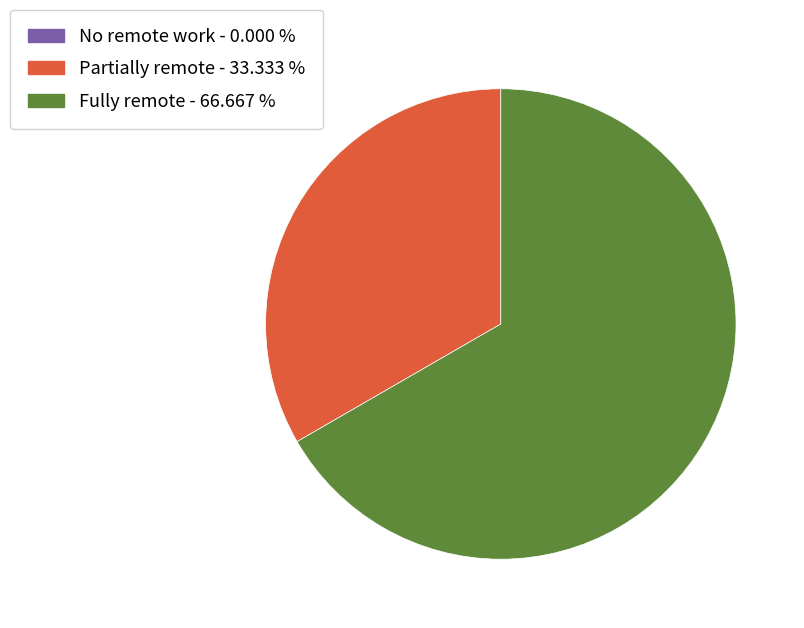

Which category has the biggest portion of the pie?

Fully remote